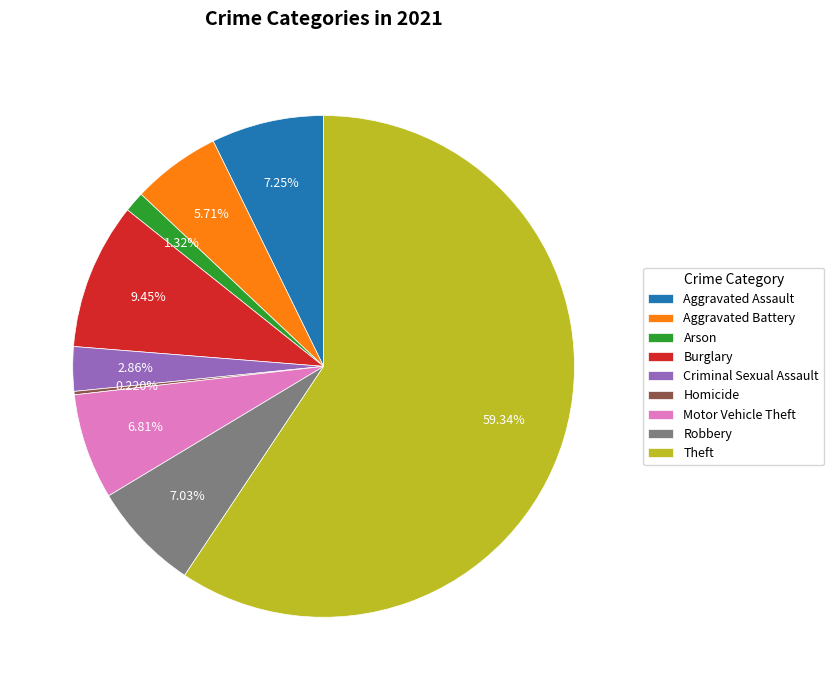

What percentage is the Aggravated Assault slice, to the nearest percent?

7%